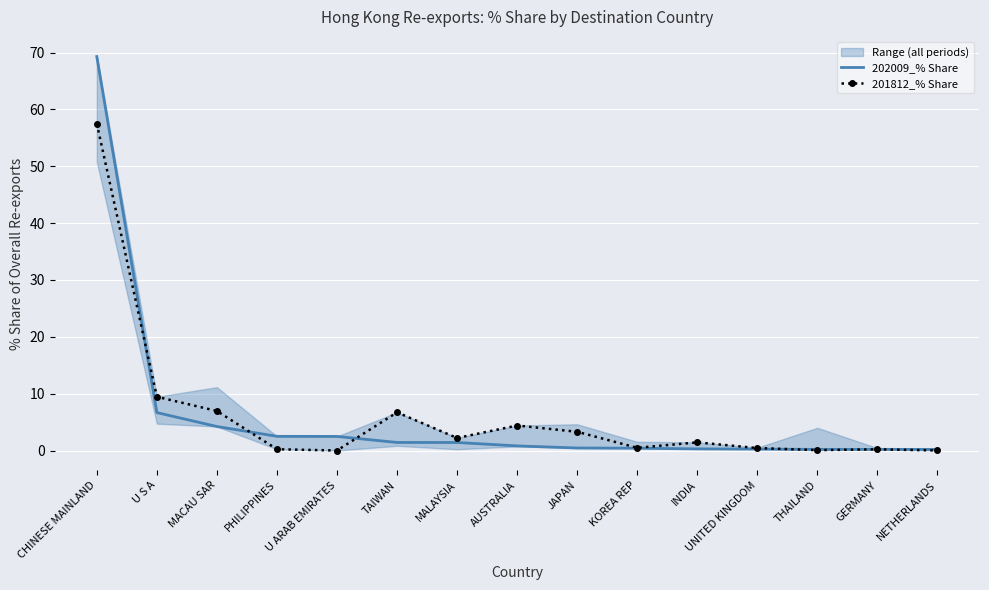

What position from the right is INDIA?

5